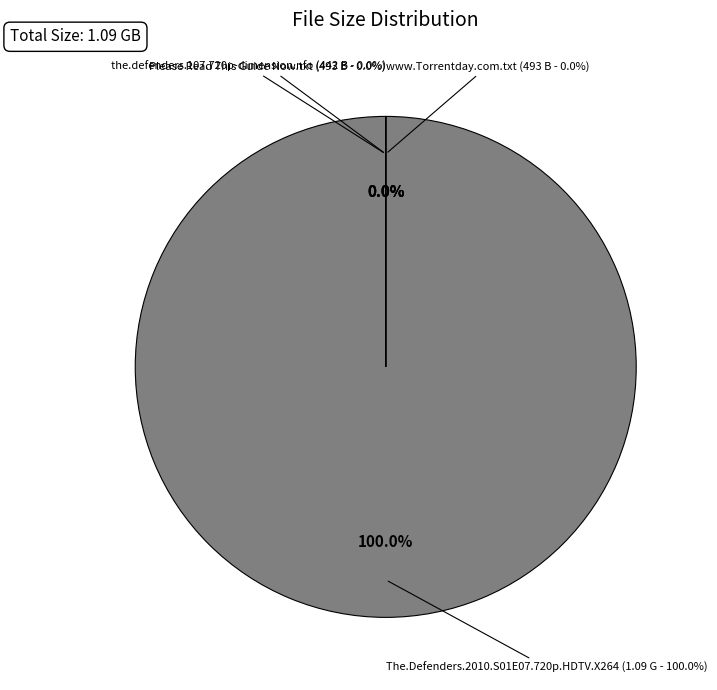

Which category accounts for the majority?

The.Defenders.2010.S01E07.720p.HDTV.X264